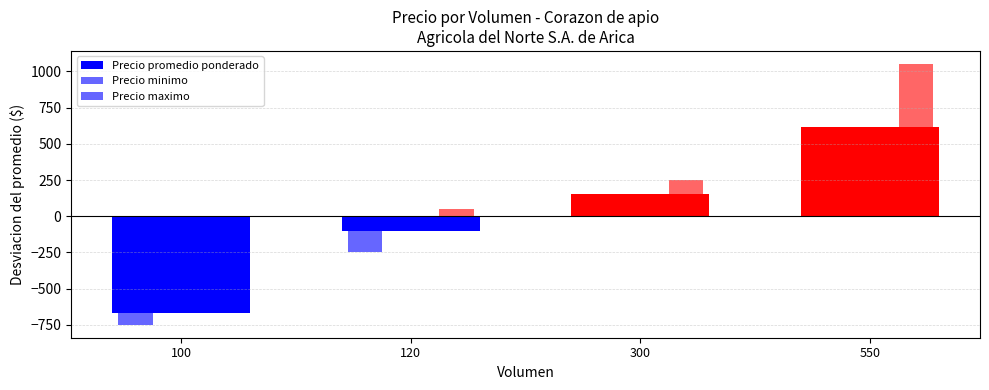

How many values in Precio minimo are below zero?

2